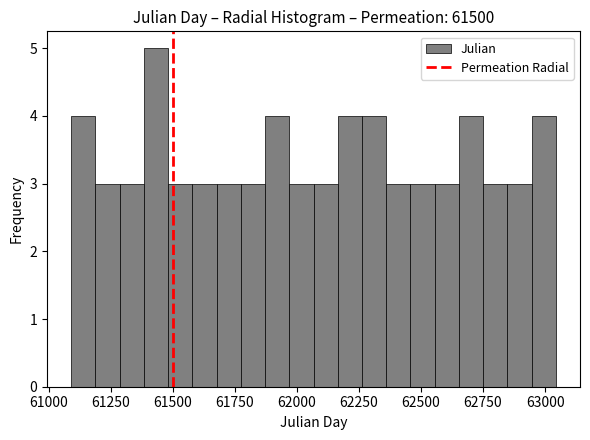

Read against the x-axis, roughly where is the centre of the tallest bar?

61450